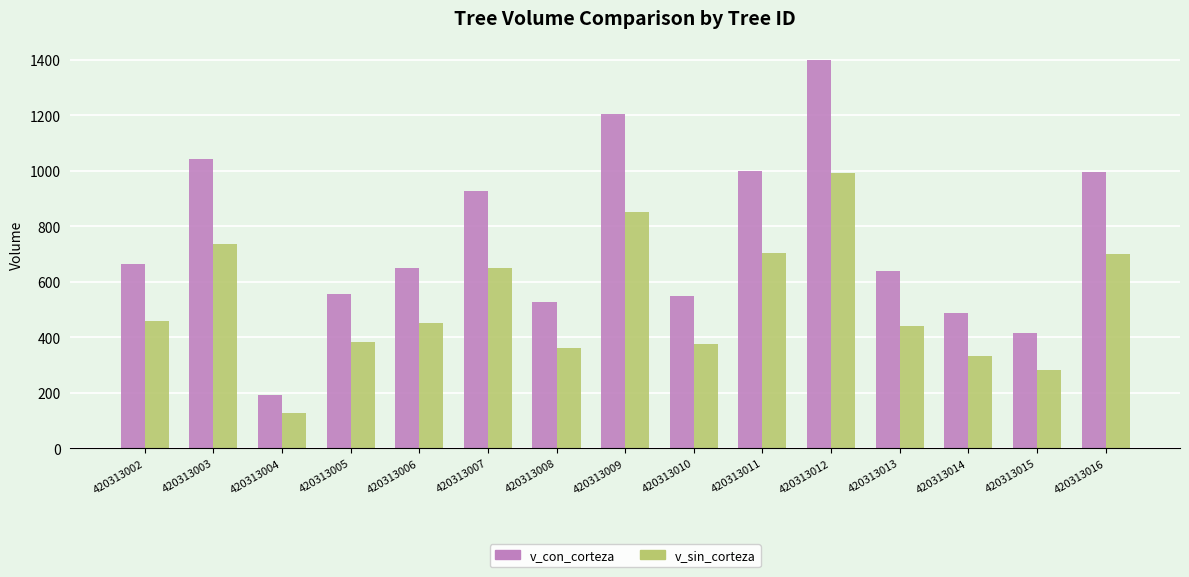

What is the difference between the second highest and second lowest values in the v_con_corteza series?

788.2